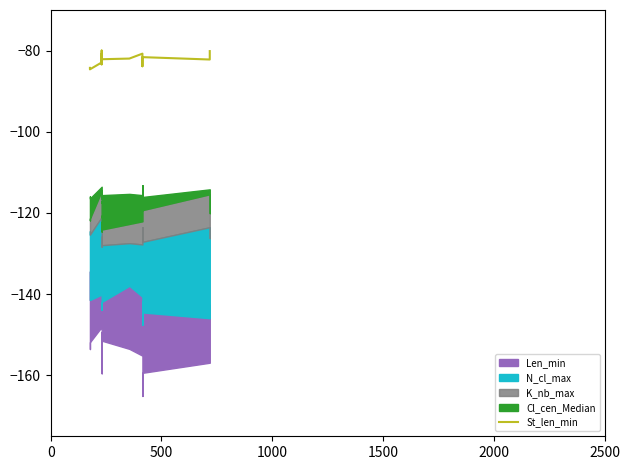

Reading right to left, list all the values displayed in this chart.

-80.1	-82.2	-81.6	-83.5	-83.9	-80.8	-82.0	-82.1	-80.8	-82.5	-80.9	-80.0	-83.0	-83.4	-81.2	-82.9	-84.6	-84.3